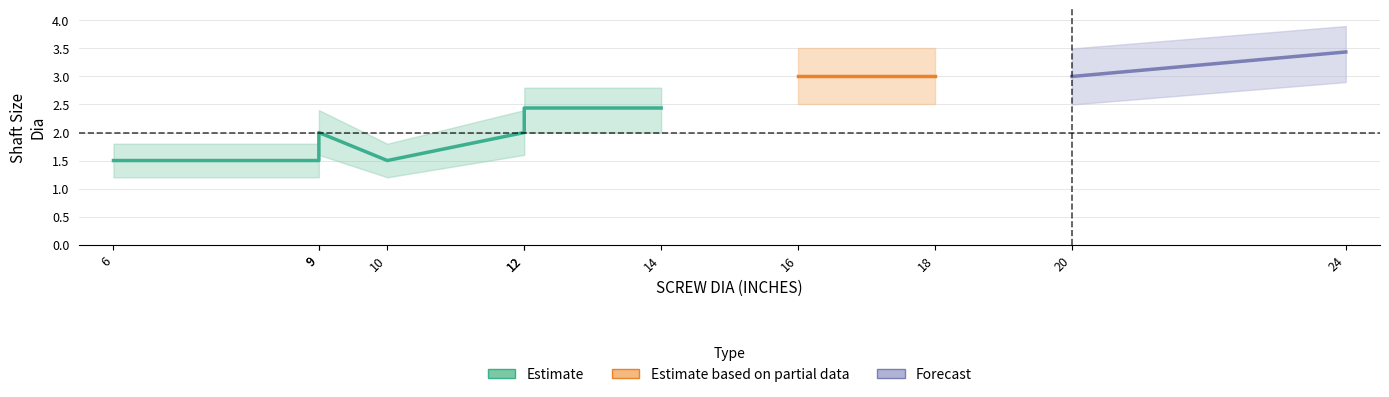

What is the minimum value shown in the chart?

1.5